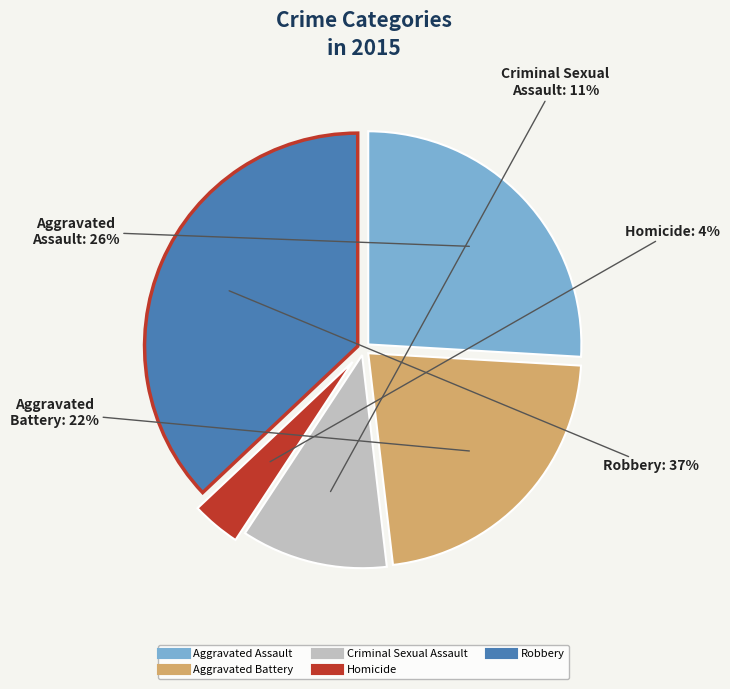

True or false: Robbery accounts for 47% of the total.

False